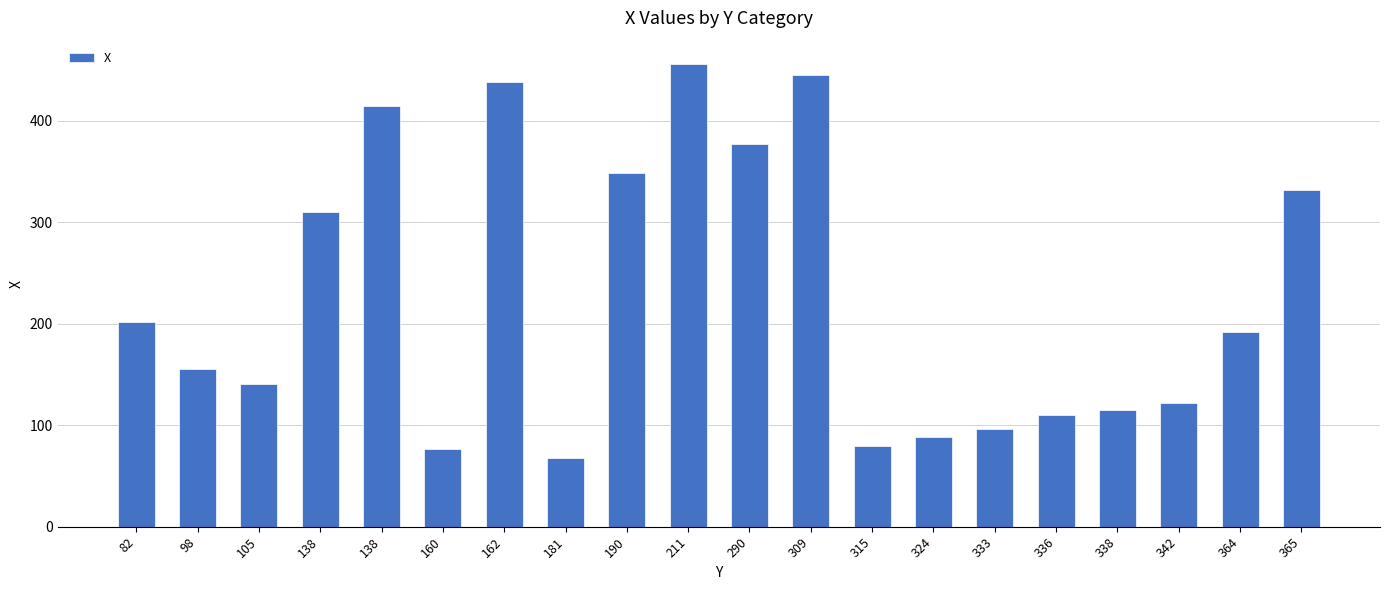

Approximately how many times larger is the value at 364 compared to 336?

1.7